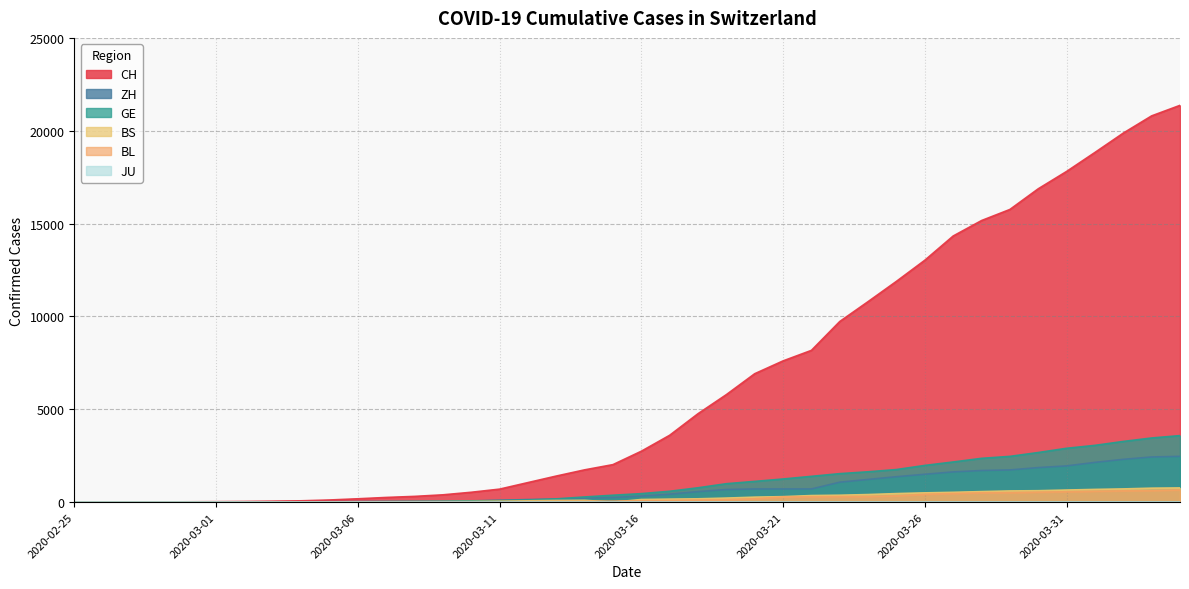

Reading left to right, what are all the values shown in this chart?

CH: 2020-02-25=1	2020-02-26=2	2020-02-27=6	2020-02-28=13	2020-02-29=20	2020-03-01=27	2020-03-02=37	2020-03-03=54	2020-03-04=73	2020-03-05=117	2020-03-06=182	2020-03-07=254	2020-03-08=311	2020-03-09=395	2020-03-10=533	2020-03-11=702	2020-03-12=1054	2020-03-13=1406	2020-03-14=1740	2020-03-15=2022	2020-03-16=2743	2020-03-17=3602	2020-03-18=4764	2020-03-19=5791	2020-03-20=6917	2020-03-21=7607	2020-03-22=8174	2020-03-23=9729	2020-03-24=10800	2020-03-25=11892	2020-03-26=13028	2020-03-27=14332	2020-03-28=15164	2020-03-29=15761	2020-03-30=16874	2020-03-31=17808	2020-04-01=18831	2020-04-02=19873	2020-04-03=20801	2020-04-04=21367
ZH: 2020-02-25=0	2020-02-26=0	2020-02-27=2	2020-02-28=2	2020-02-29=6	2020-03-01=7	2020-03-02=11	2020-03-03=14	2020-03-04=16	2020-03-05=24	2020-03-06=30	2020-03-07=35	2020-03-08=41	2020-03-09=50	2020-03-10=63	2020-03-11=102	2020-03-12=141	2020-03-13=164	2020-03-14=219	2020-03-15=251	2020-03-16=327	2020-03-17=430	2020-03-18=569	2020-03-19=680	2020-03-20=712	2020-03-21=712	2020-03-22=712	2020-03-23=1076	2020-03-24=1224	2020-03-25=1371	2020-03-26=1503	2020-03-27=1630	2020-03-28=1704	2020-03-29=1736	2020-03-30=1862	2020-03-31=1953	2020-04-01=2142	2020-04-02=2306	2020-04-03=2434	2020-04-04=2467
GE: 2020-02-25=0	2020-02-26=1	2020-02-27=1	2020-02-28=4	2020-02-29=6	2020-03-01=8	2020-03-02=8	2020-03-03=11	2020-03-04=11	2020-03-05=15	2020-03-06=19	2020-03-07=30	2020-03-08=38	2020-03-09=47	2020-03-10=73	2020-03-11=84	2020-03-12=114	2020-03-13=178	2020-03-14=281	2020-03-15=374	2020-03-16=460	2020-03-17=587	2020-03-18=775	2020-03-19=994	2020-03-20=1119	2020-03-21=1248	2020-03-22=1391	2020-03-23=1536	2020-03-24=1636	2020-03-25=1757	2020-03-26=1979	2020-03-27=2164	2020-03-28=2360	2020-03-29=2466	2020-03-30=2673	2020-03-31=2902	2020-04-01=3059	2020-04-02=3270	2020-04-03=3456	2020-04-04=3584
BS: 2020-02-25=0	2020-02-26=0	2020-02-27=1	2020-02-28=1	2020-02-29=1	2020-03-01=1	2020-03-02=1	2020-03-03=3	2020-03-04=3	2020-03-05=8	2020-03-06=15	2020-03-07=21	2020-03-08=24	2020-03-09=28	2020-03-10=33	2020-03-11=49	2020-03-12=73	2020-03-13=92	2020-03-14=100	2020-03-15=0	2020-03-16=143	2020-03-17=164	2020-03-18=181	2020-03-19=220	2020-03-20=270	2020-03-21=297	2020-03-22=356	2020-03-23=374	2020-03-24=410	2020-03-25=462	2020-03-26=501	2020-03-27=530	2020-03-28=569	2020-03-29=605	2020-03-30=617	2020-03-31=653	2020-04-01=687	2020-04-02=714	2020-04-03=754	2020-04-04=767
BL: 2020-02-25=0	2020-02-26=0	2020-02-27=0	2020-02-28=1	2020-02-29=2	2020-03-01=2	2020-03-02=2	2020-03-03=2	2020-03-04=2	2020-03-05=6	2020-03-06=6	2020-03-07=15	2020-03-08=19	2020-03-09=20	2020-03-10=22	2020-03-11=26	2020-03-12=26	2020-03-13=42	2020-03-14=47	2020-03-15=54	2020-03-16=76	2020-03-17=89	2020-03-18=116	2020-03-19=134	2020-03-20=184	2020-03-21=282	2020-03-22=289	2020-03-23=302	2020-03-24=306	2020-03-25=341	2020-03-26=422	2020-03-27=466	2020-03-28=502	2020-03-29=511	2020-03-30=539	2020-03-31=561	2020-04-01=588	2020-04-02=610	2020-04-03=625	2020-04-04=656